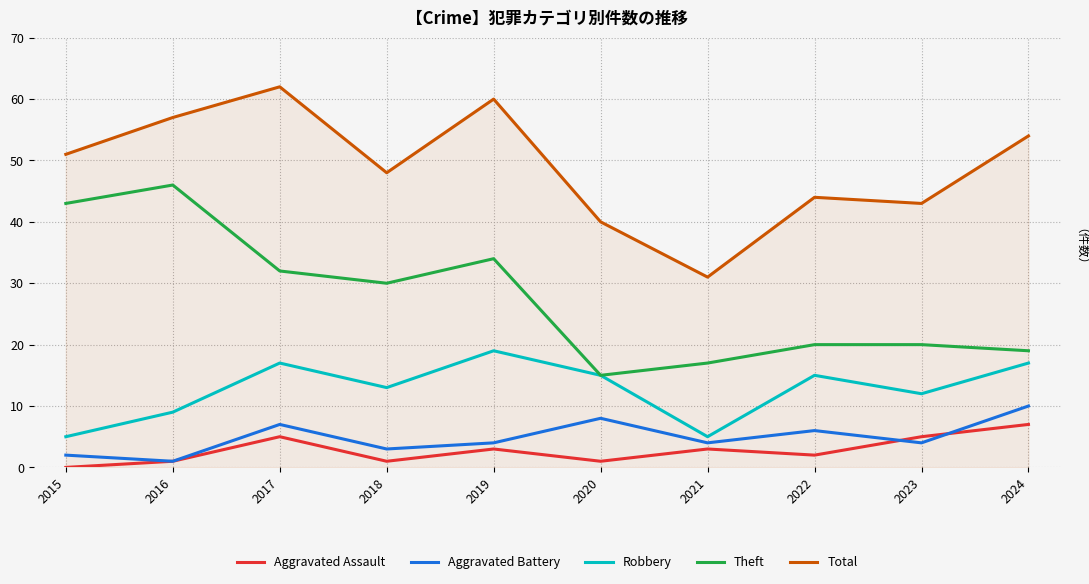

What is the maximum value shown in the chart?

62